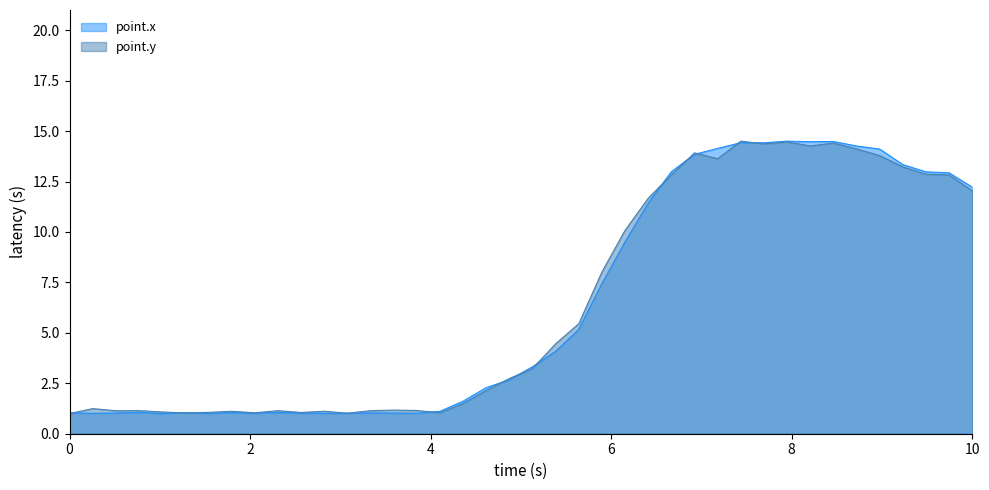

Reading left to right, transcribe all the data shown in this chart.

point.x: 1.0	1.0	1.0	1.1	1.0	1.1	1.0	1.0	1.0	1.1	1.0	1.0	1.0	1.0	1.0	1.0	1.1	1.6	2.3	2.7	3.3	4.1	5.2	7.5	9.5	11.4	13.0	13.8	14.1	14.4	14.4	14.5	14.5	14.5	14.3	14.1	13.3	13.0	12.9	12.2
point.y: 1.0	1.2	1.1	1.1	1.1	1.0	1.1	1.1	1.0	1.1	1.1	1.1	1.0	1.1	1.2	1.2	1.0	1.5	2.1	2.7	3.2	4.5	5.5	8.0	10.1	11.7	12.8	13.9	13.6	14.5	14.4	14.5	14.3	14.4	14.1	13.8	13.2	12.9	12.8	12.0